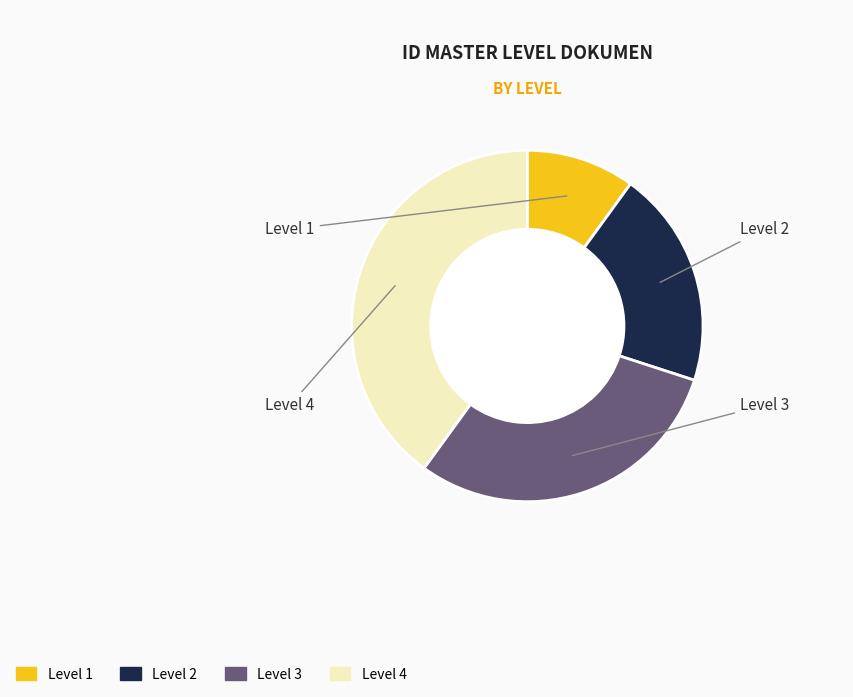

To the nearest percent, what percentage of the pie is Level 1?

10%